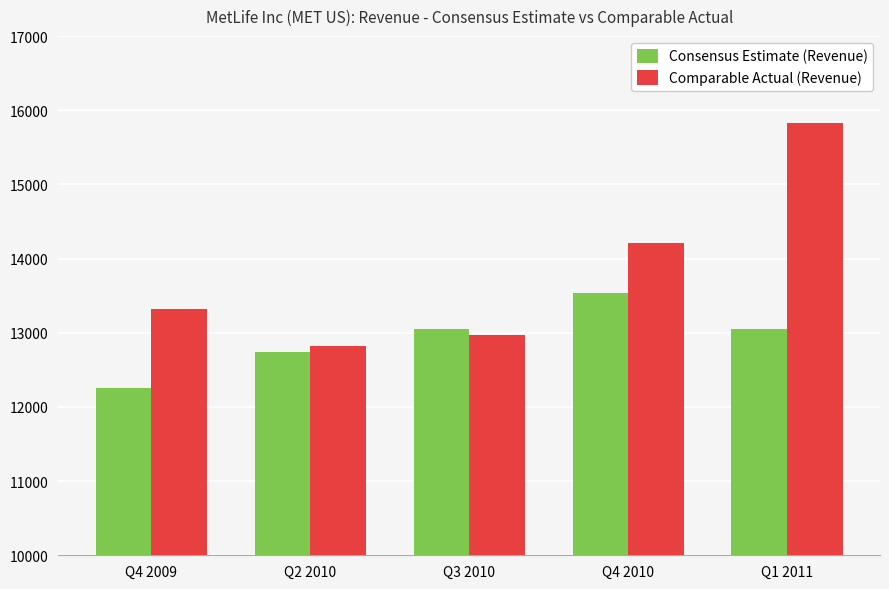

At which category does the chart reach its minimum across all series?

Q4 2009